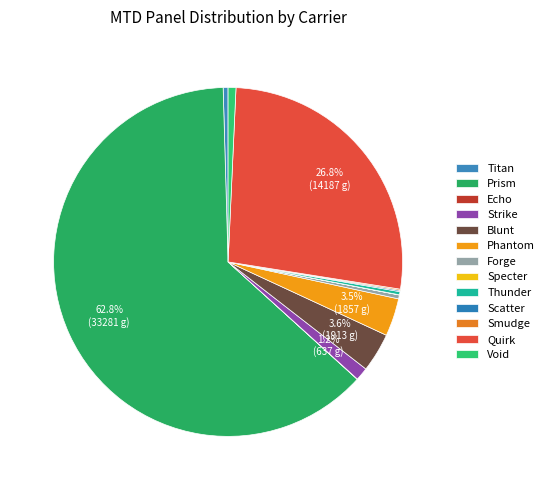

Count the number of slices in the pie.

13